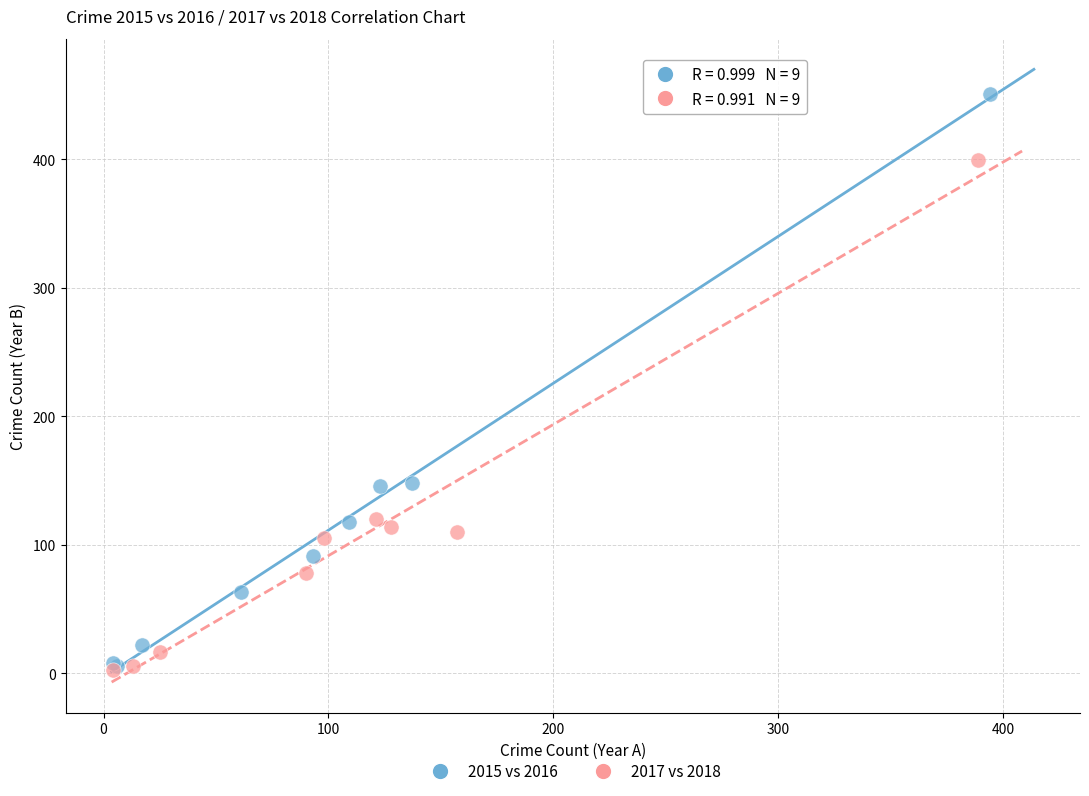

Which series has the widest spread of Y values?

2015 vs 2016